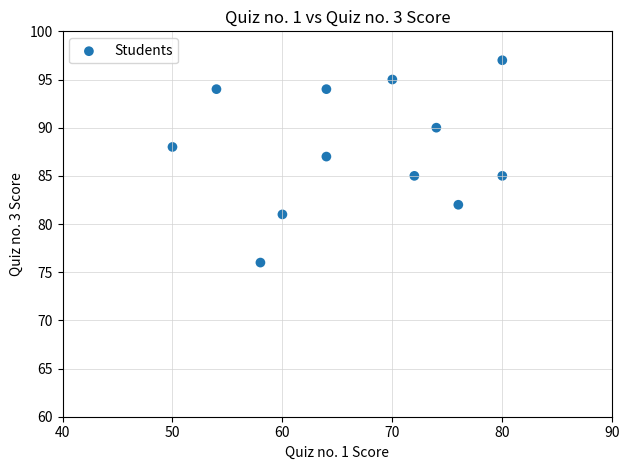

What is the range of Y values (max minus min)?

21